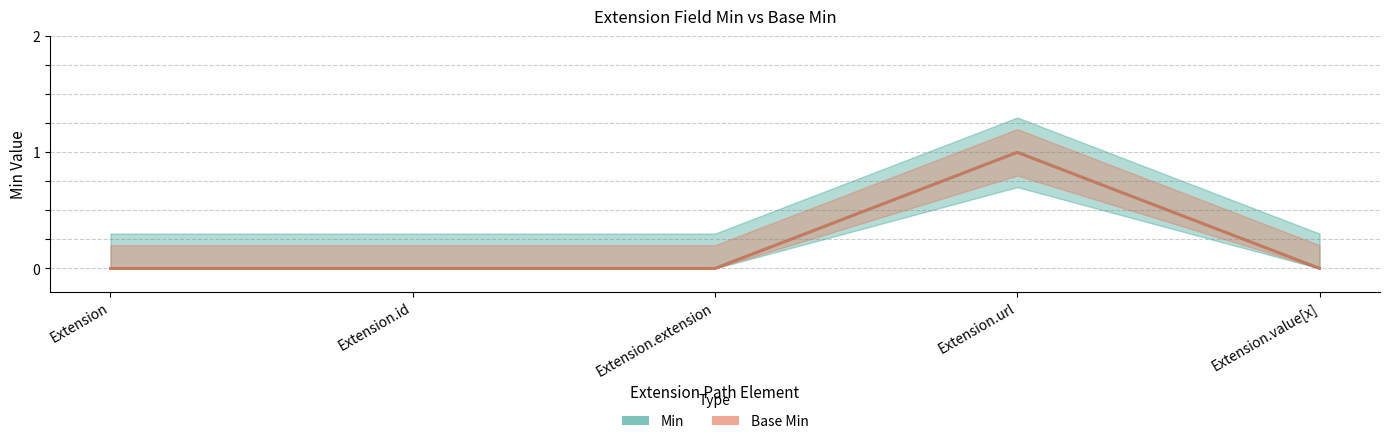

Which series has the widest spread of values?

Min